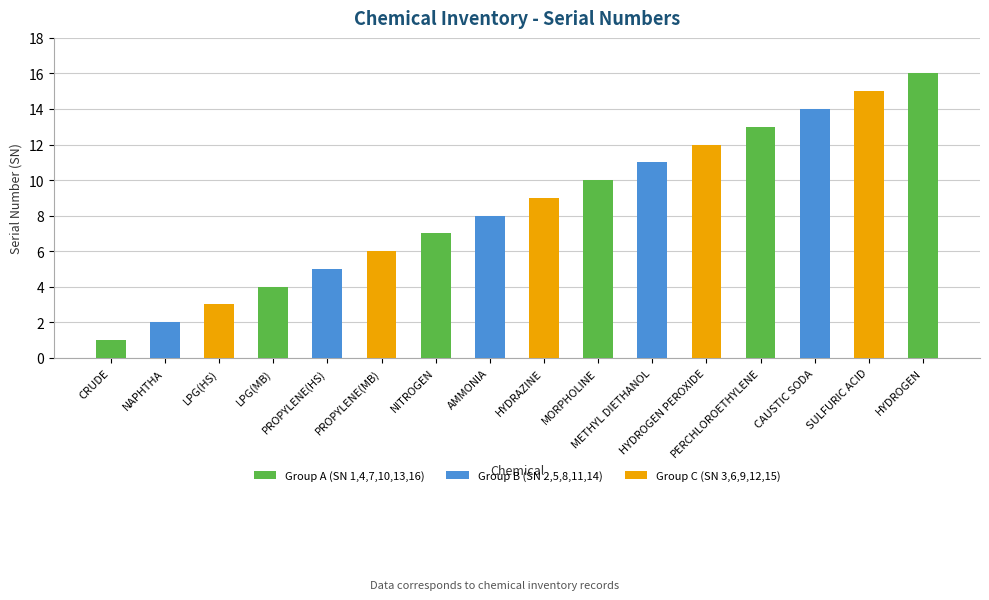

List the labels in order of value, smallest first.

CRUDE, NAPHTHA, LPG(HS), LPG(MB), PROPYLENE(HS), PROPYLENE(MB), NITROGEN, AMMONIA, HYDRAZINE, MORPHOLINE, METHYL DIETHANOL, HYDROGEN PEROXIDE, PERCHLOROETHYLENE, CAUSTIC SODA, SULFURIC ACID, HYDROGEN